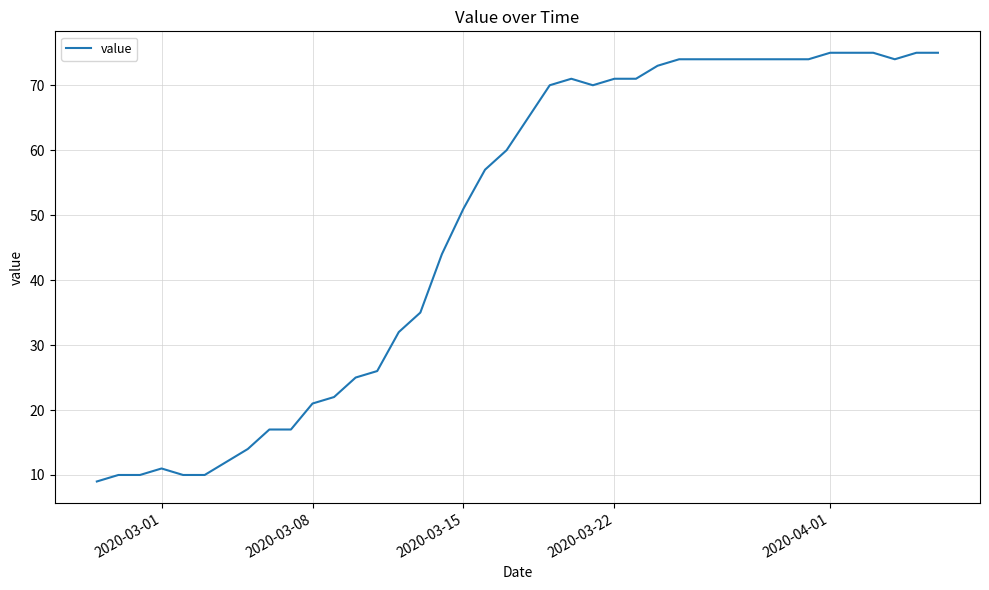

Reading right to left, what are all the values shown in this chart?

75	75	74	75	75	75	74	74	74	74	74	74	74	73	71	71	70	71	70	65	60	57	51	44	35	32	26	25	22	21	17	17	14	12	10	10	11	10	10	9